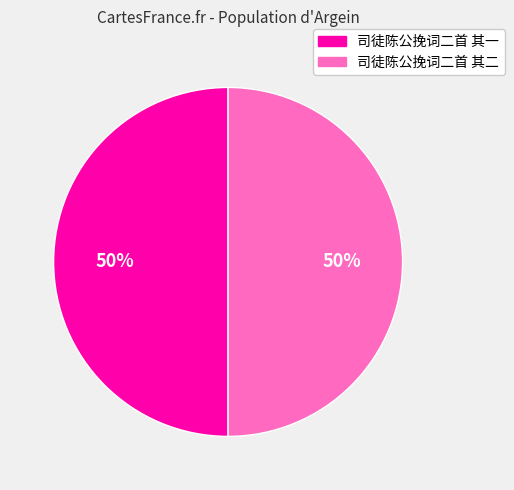

Approximately how many times larger is the value at 司徒陈公挽词二首 其二 compared to 司徒陈公挽词二首 其一?

1.0